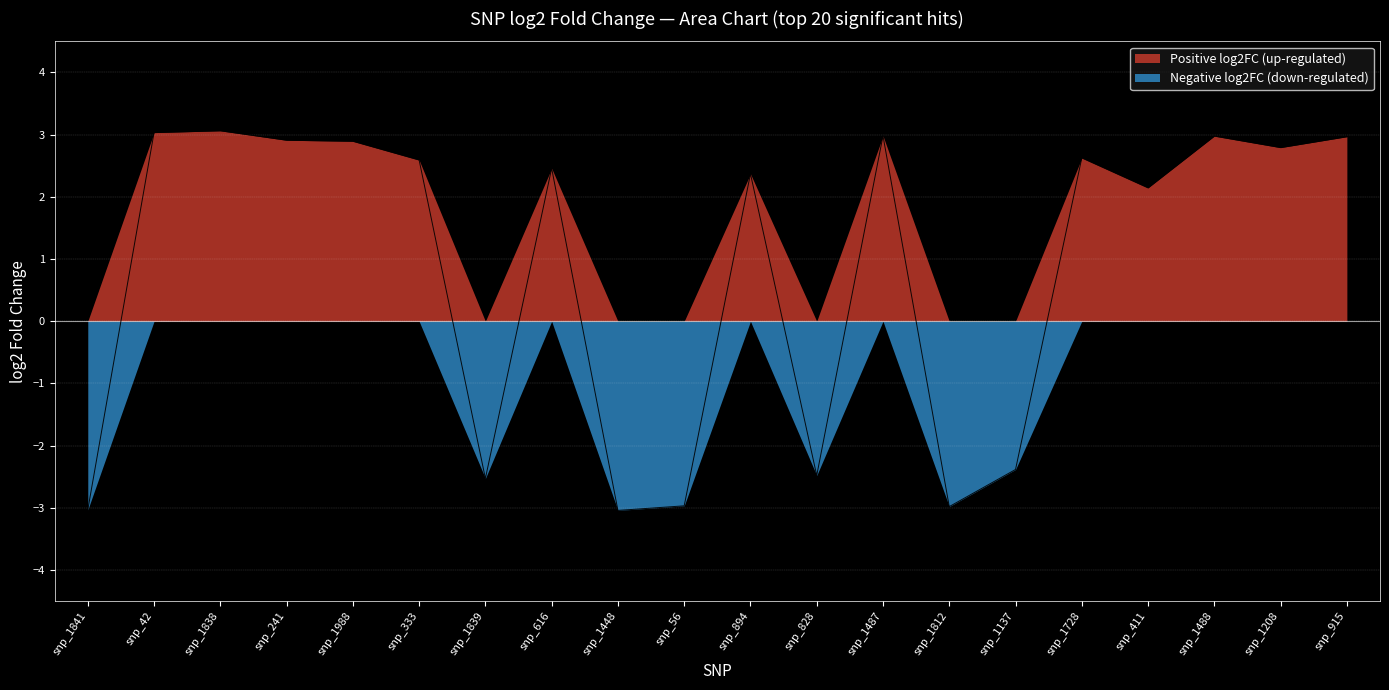

How many data points does each series have?

20